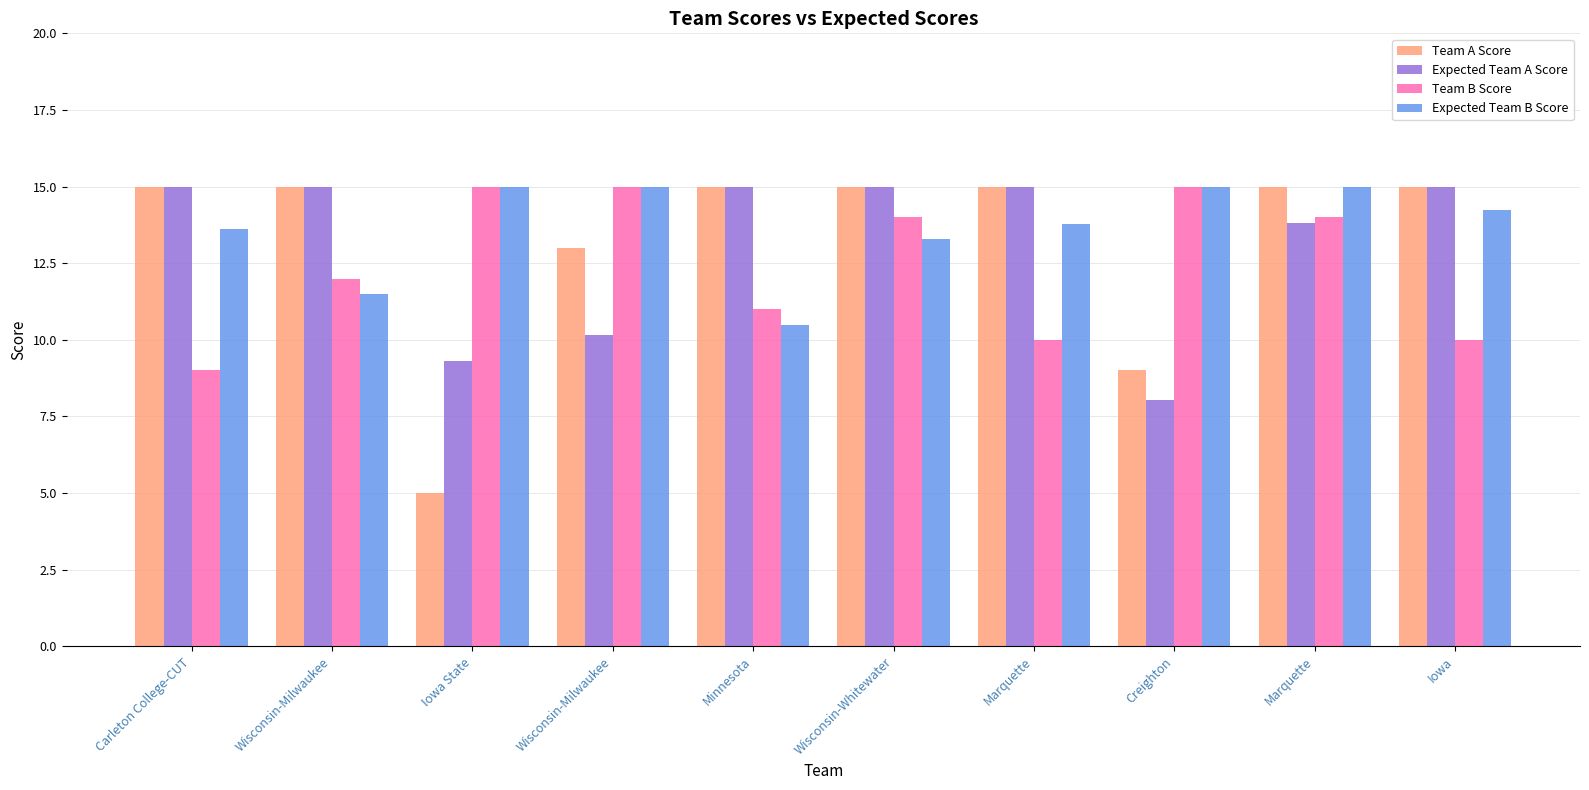

Read the Team B Score value at Wisconsin-Whitewater.

14.0